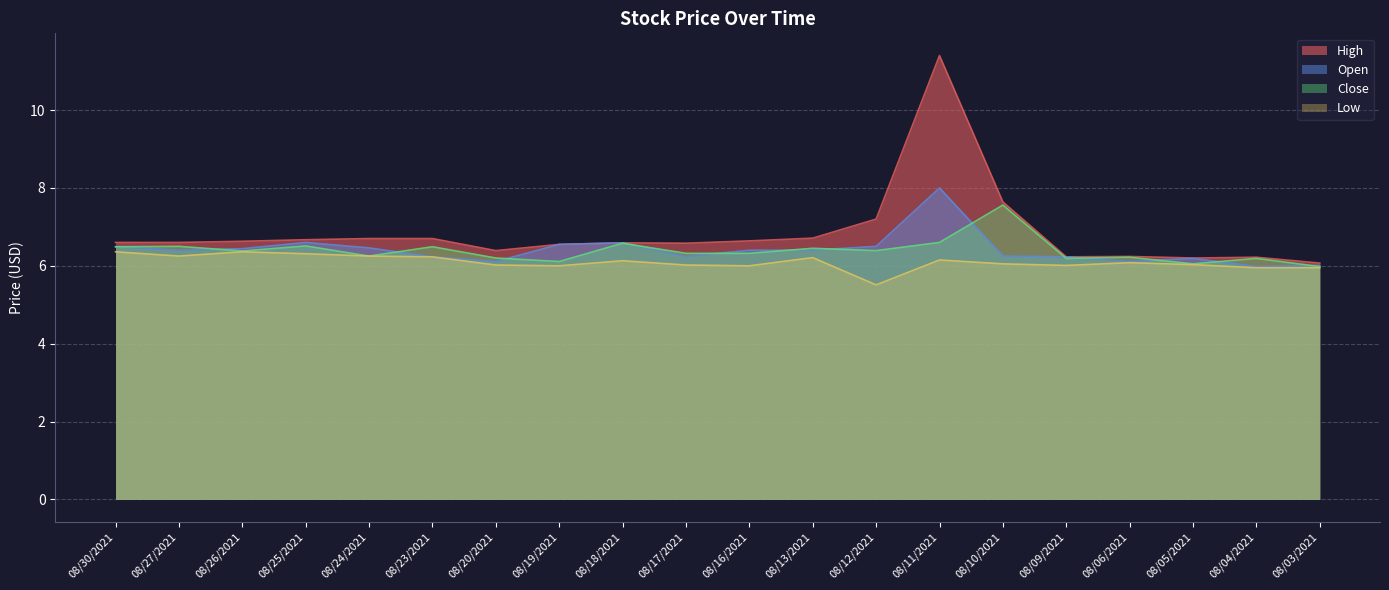

What position from the left is 08/04/2021?

19